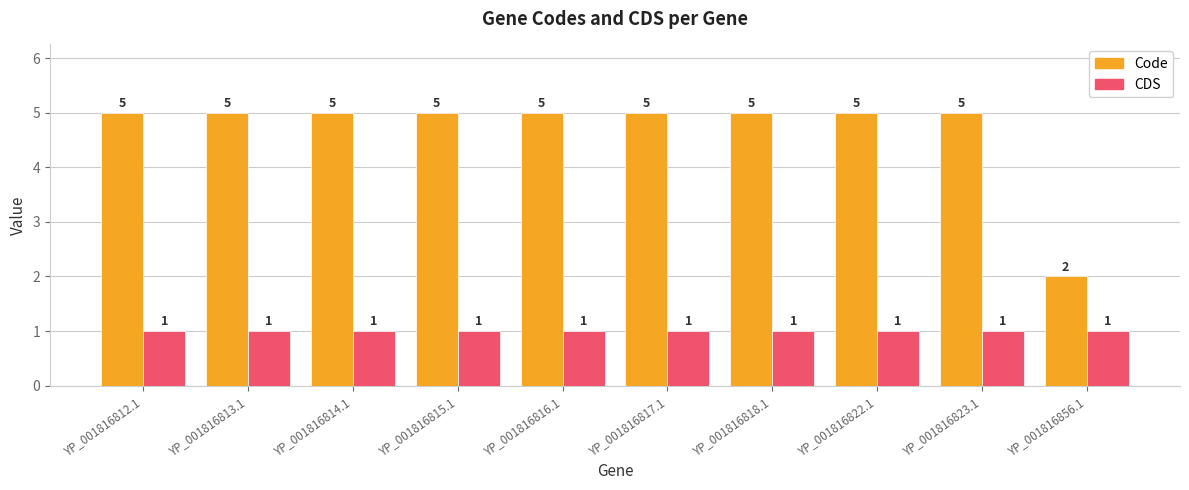

At how many categories does at least one series exceed 1?

10